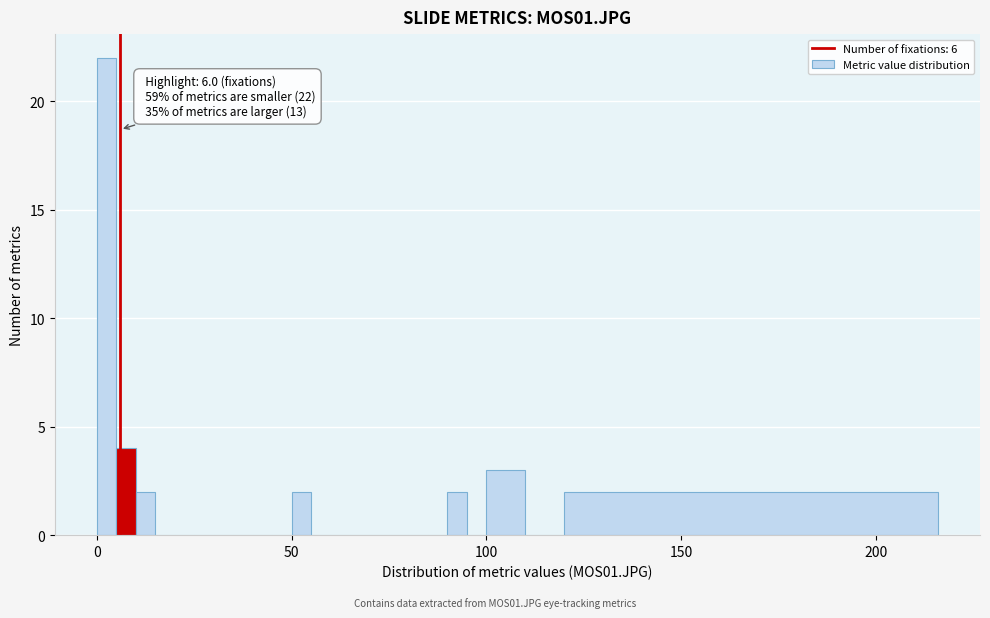

Read against the x-axis, roughly where is the centre of the tallest bar?

5